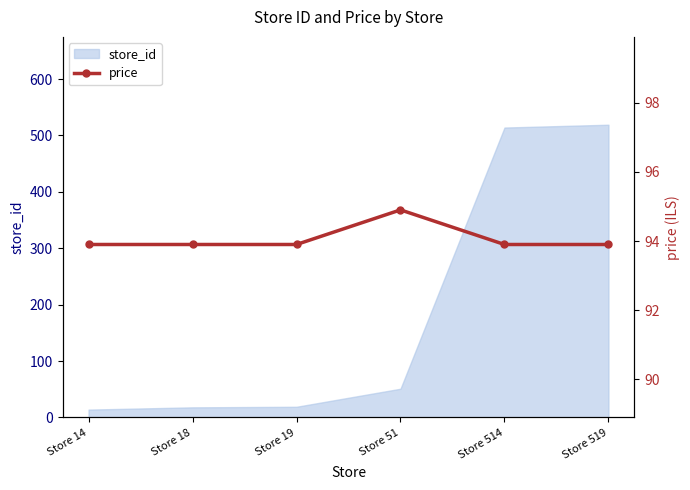

Which label corresponds to the smallest value in the chart?

Store 14